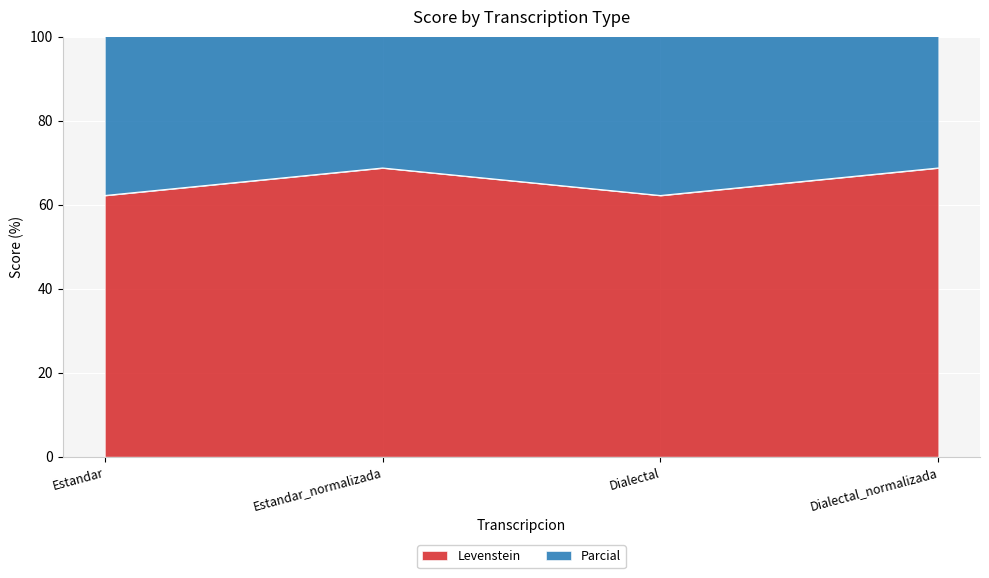

How many lines are shown in the chart?

2